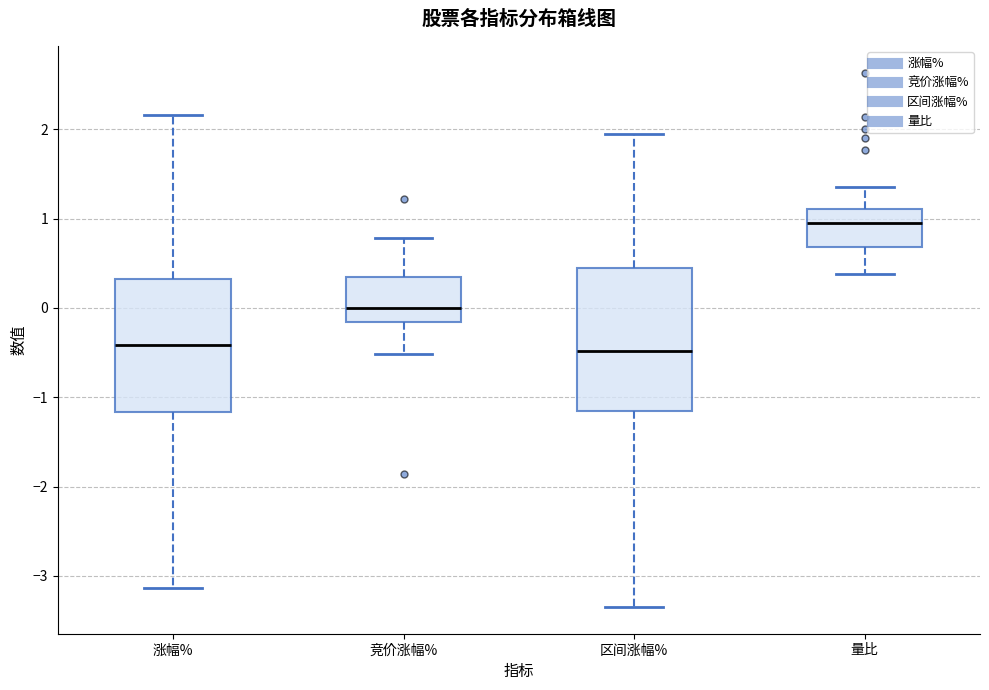

Which box has the highest median line?

量比